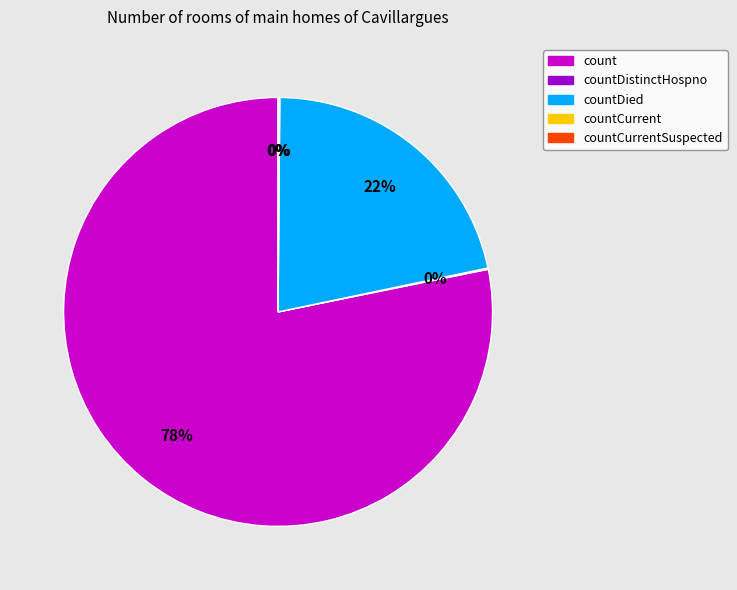

What is the majority slice?

count